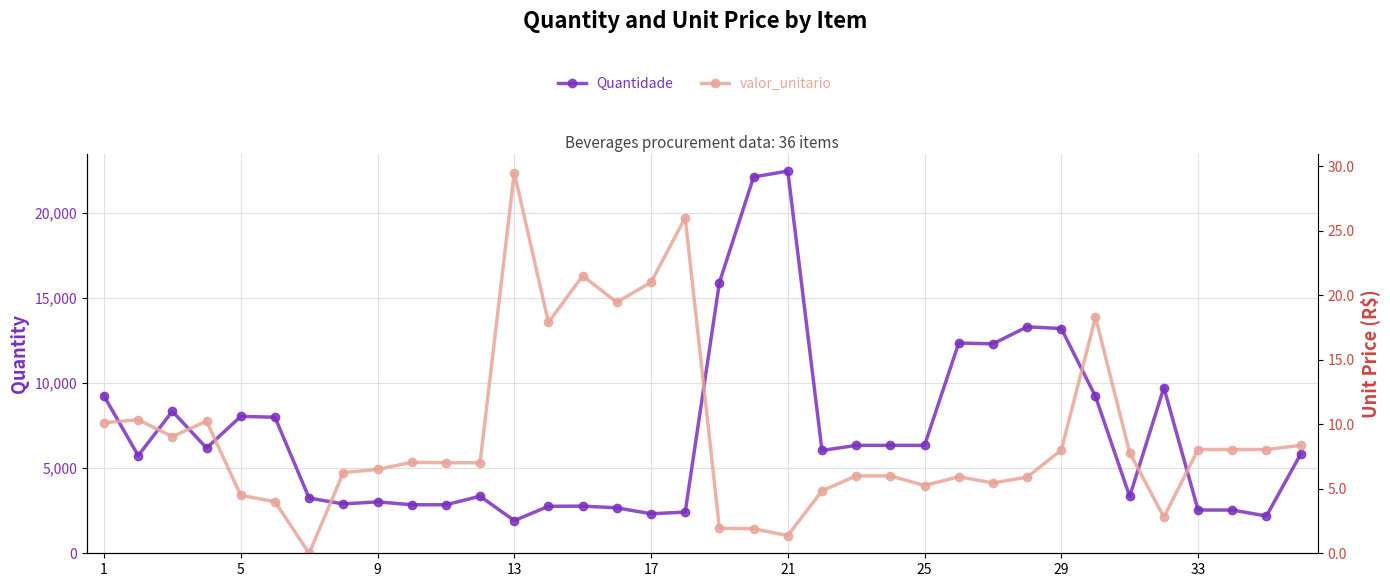

How many lines are shown in the chart?

2